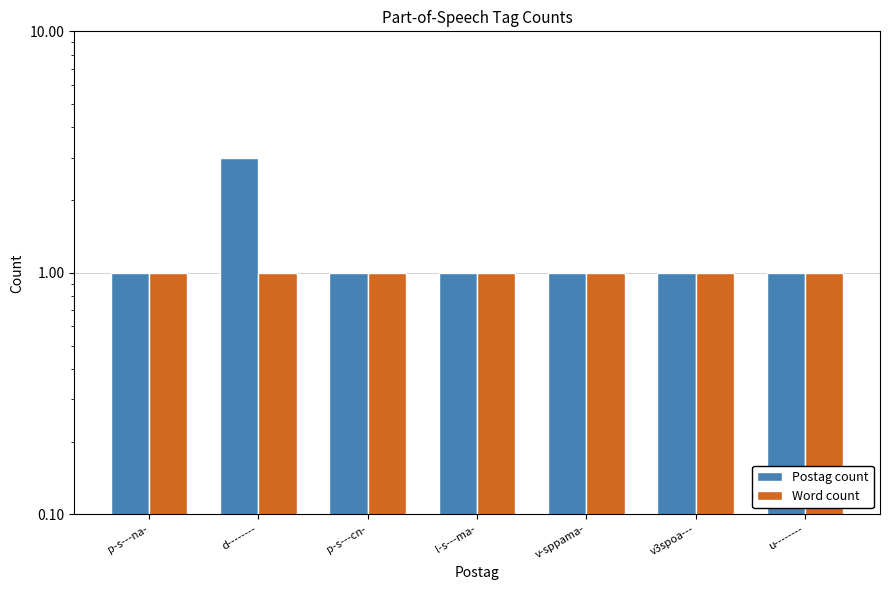

What is the label of the 6th bar from the left?

v3spoa---